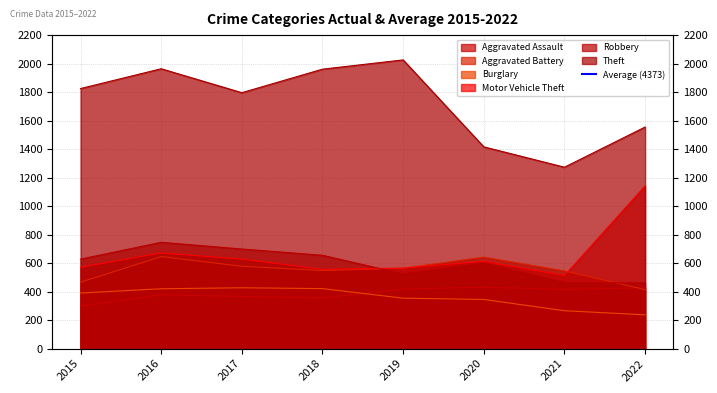

What is the spread (max minus min) of values at 2022?

1318